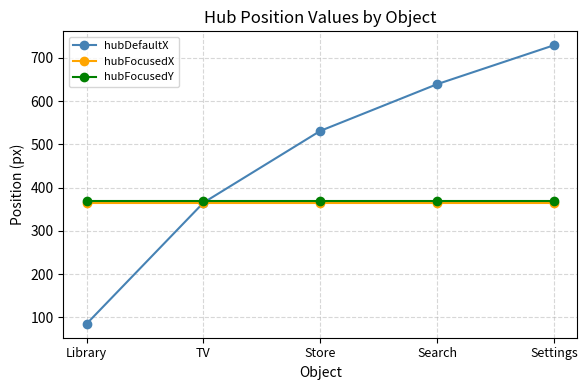

What is the difference between the highest and lowest values at Library?

285